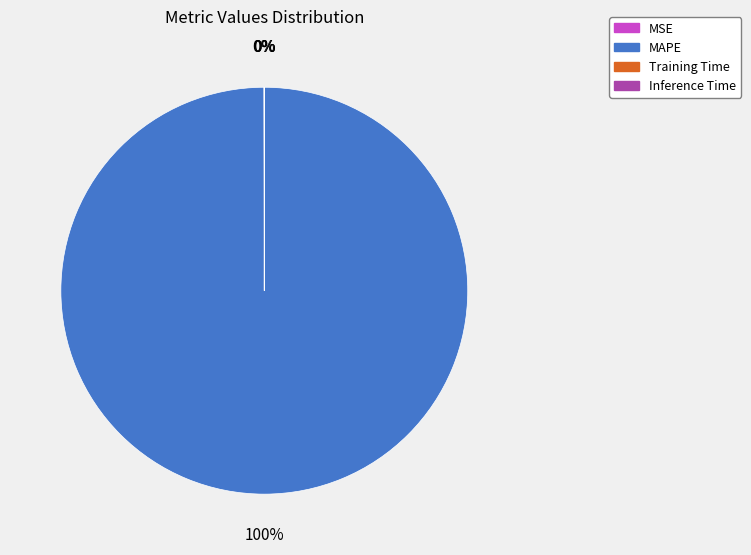

The MAPE slice represents 93% of the pie. True or false?

False